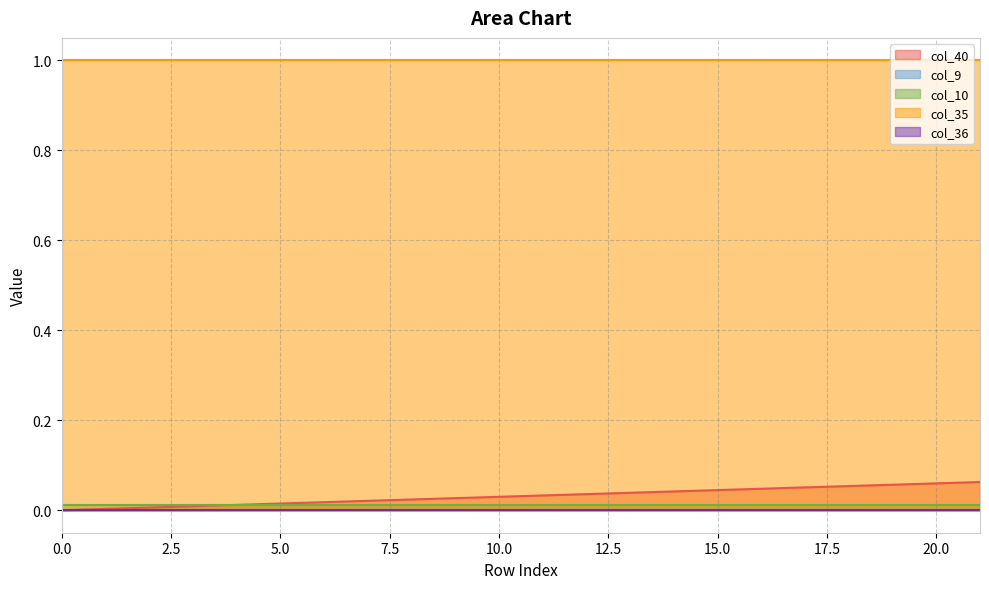

What is the difference between the highest and lowest values at 16?

1.0